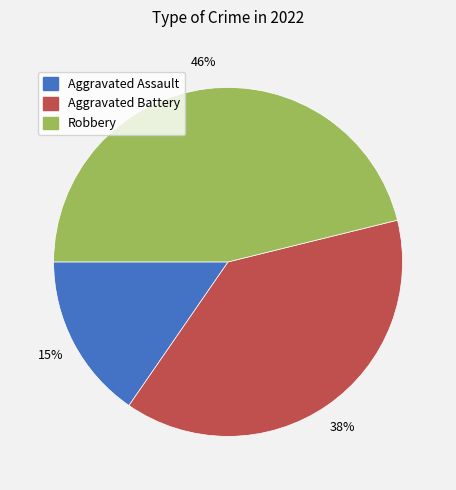

Which has a higher value, Robbery or Aggravated Assault?

Robbery